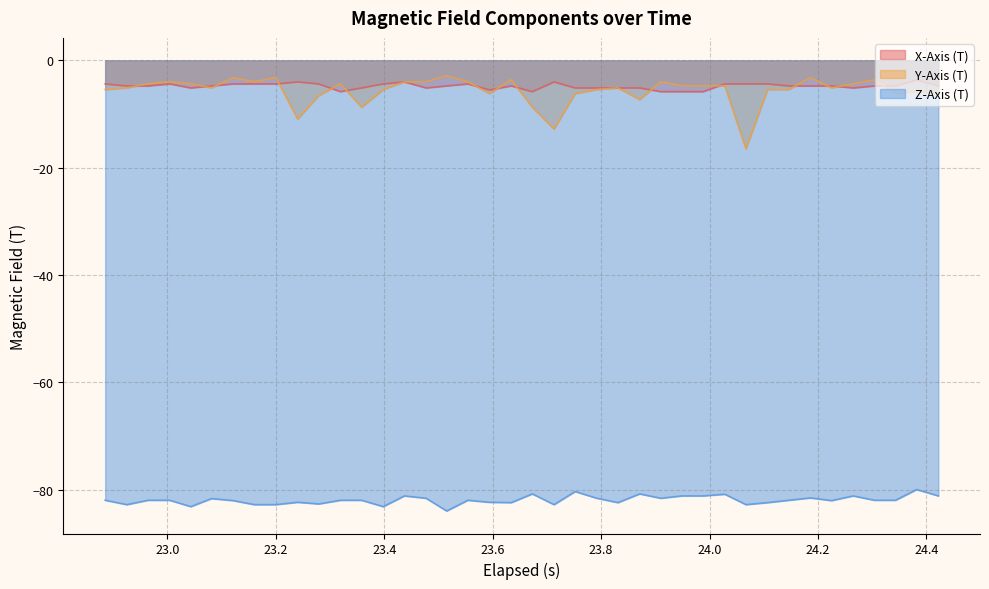

How many interior local peaks does the Z-Axis (T) series have?

11